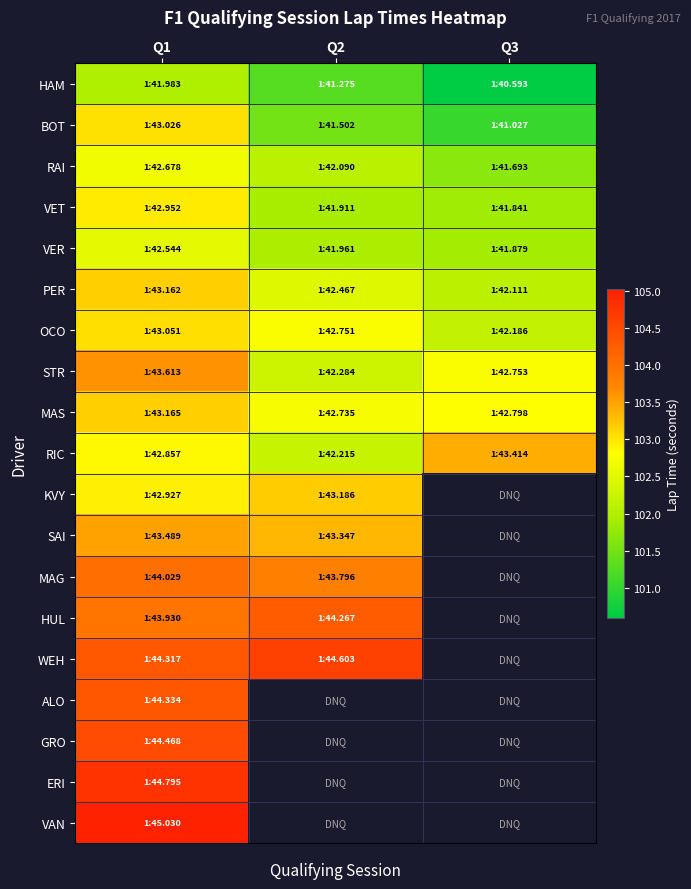

At which category is the sum across all series the highest?

Q1